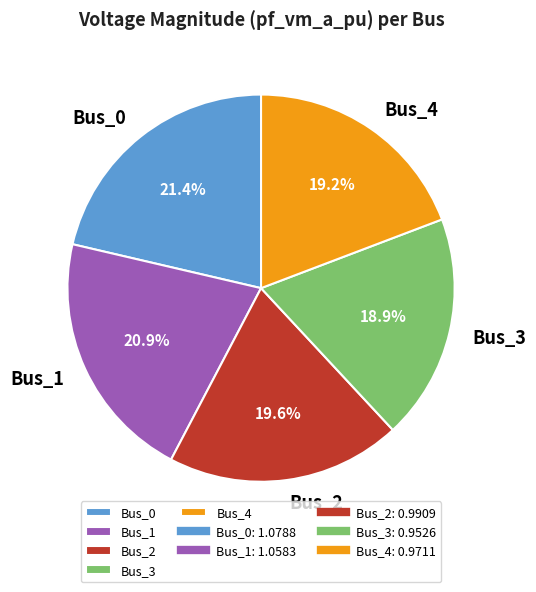

To the nearest percent, what percentage of the pie is Bus_4?

19%